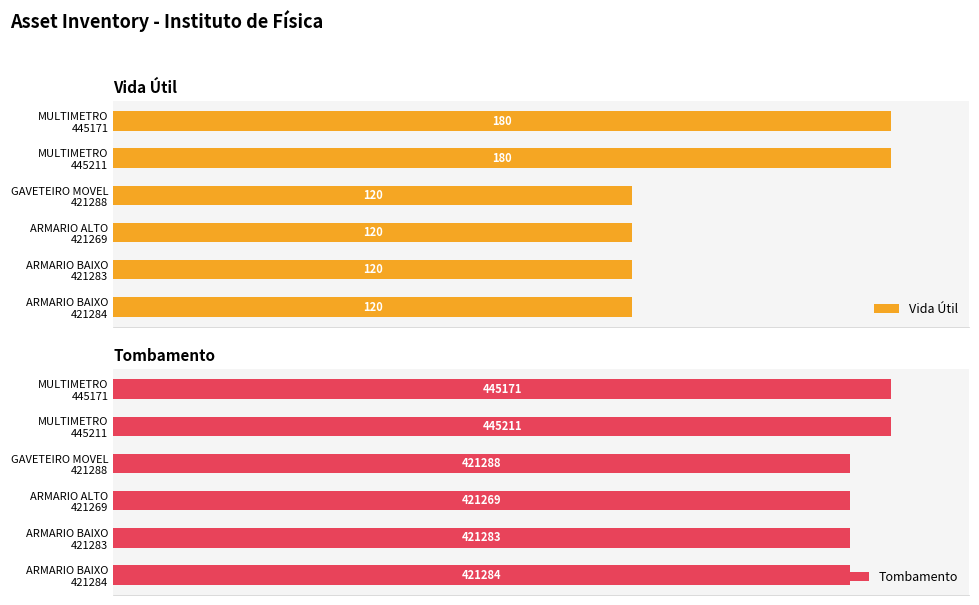

How many bars are there in each group?

2